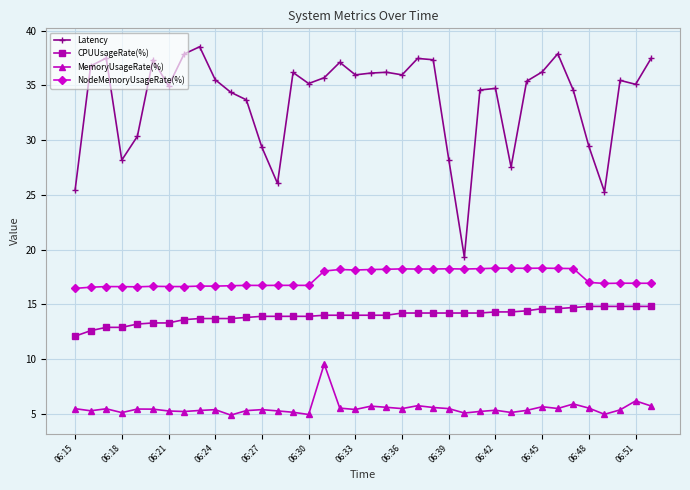

List the series in order of their peak value, lowest first.

MemoryUsageRate(%), CPUUsageRate(%), NodeMemoryUsageRate(%), Latency